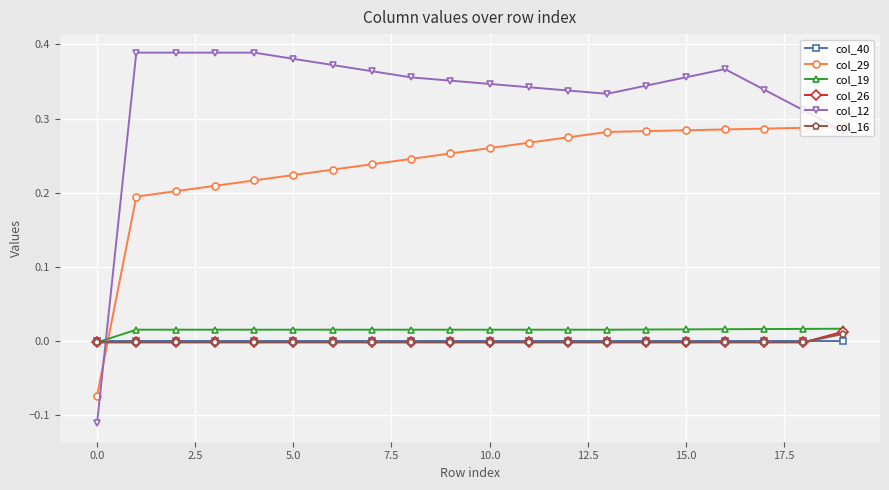

Which series has the largest total across all categories?

col_12